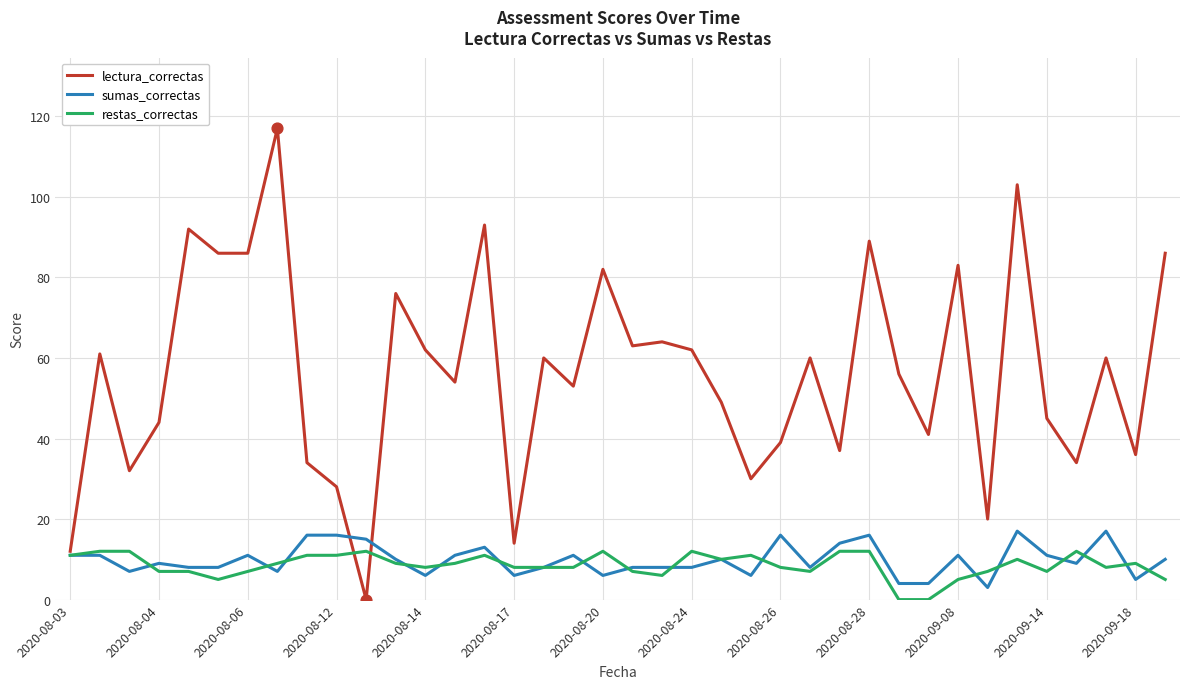

Which series has the largest total across all categories?

lectura_correctas